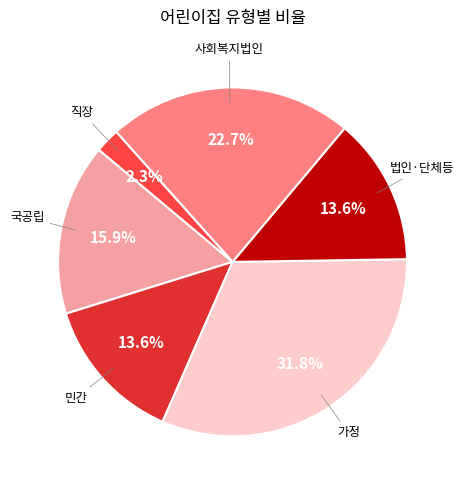

Combined, do 민간 and 법인·단체등 account for over 50%?

No